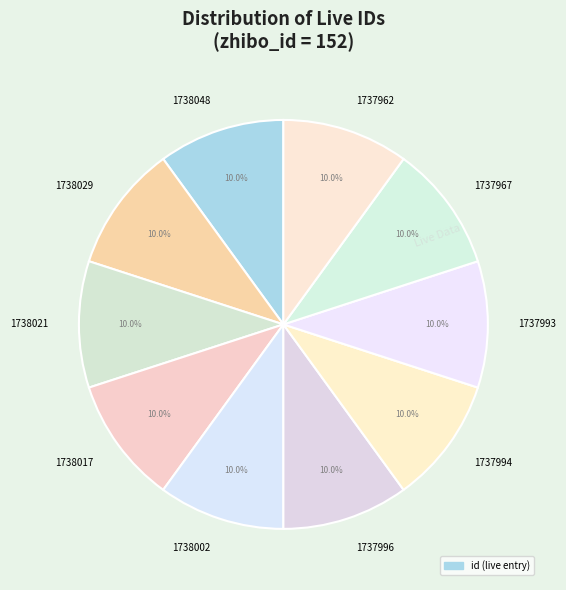

Is it true that 1737993 is 1% of the pie?

False